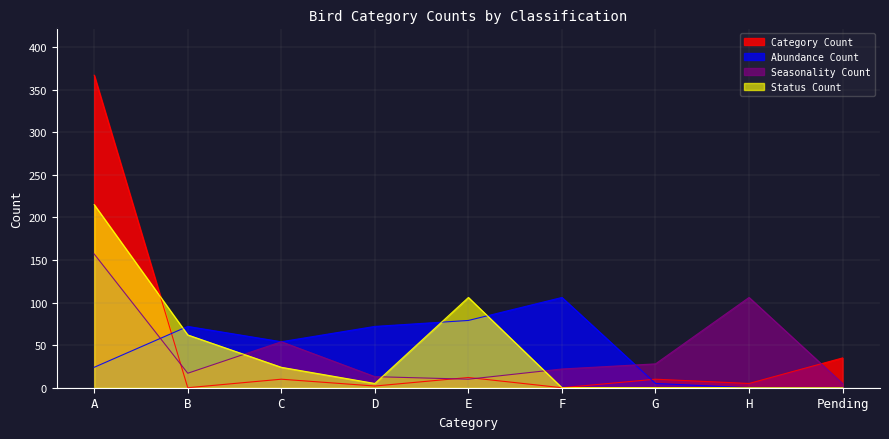

List the series in order of their peak value, lowest first.

Abundance Count, Seasonality Count, Status Count, Category Count